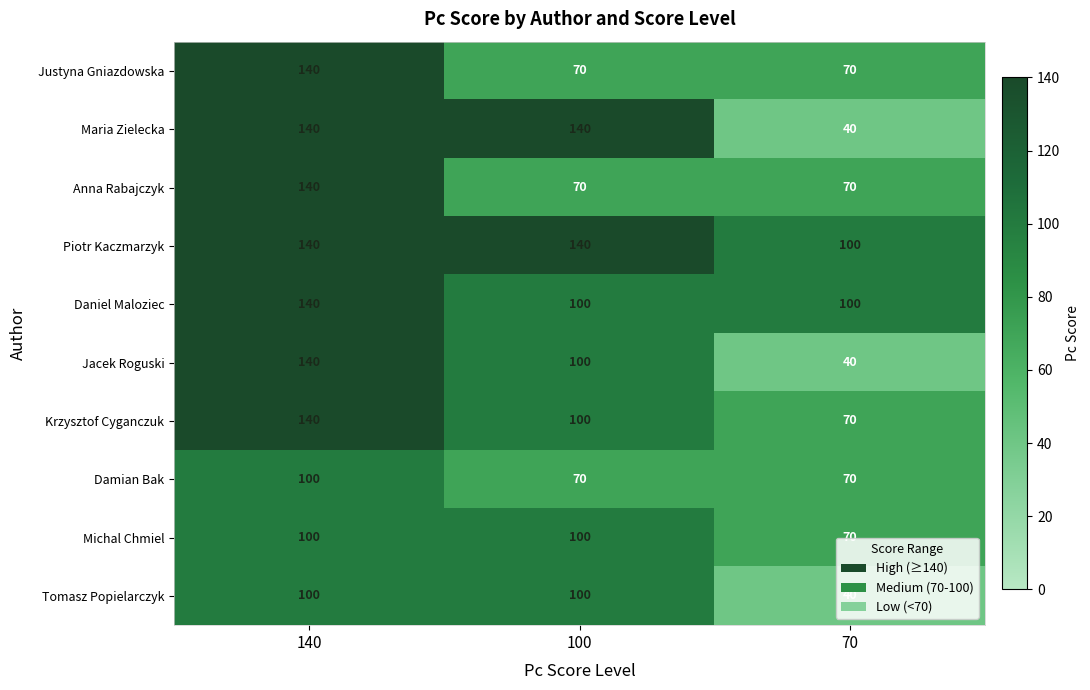

Is it true that Krzysztof Cyganczuk equals 100 at 100?

True